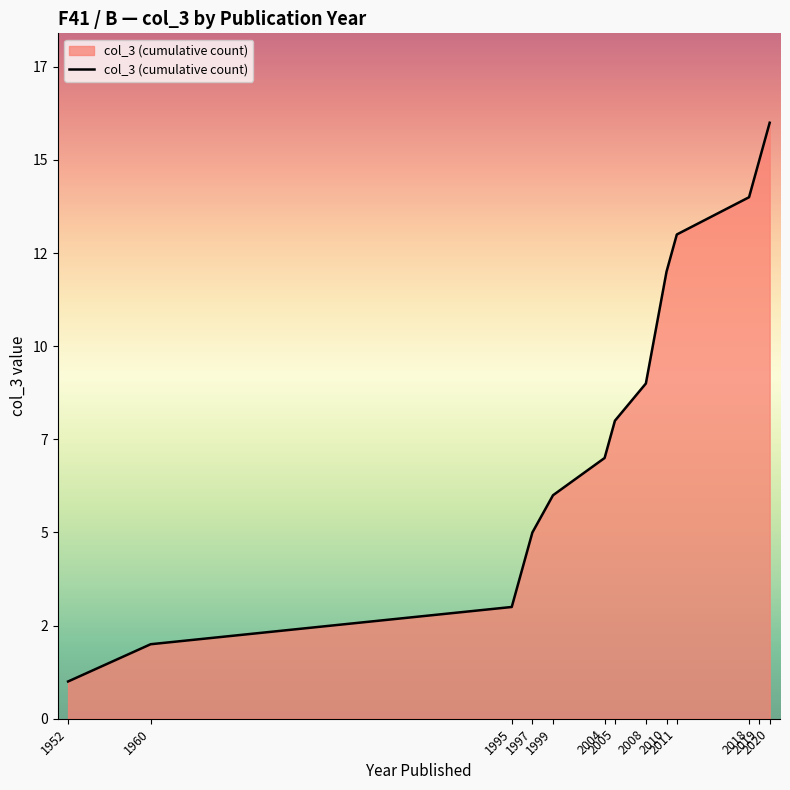

Rank the categories by value from highest to lowest.

2020, 2019, 2018, 2011, 2010, 2008, 2005, 2004, 1999, 1997, 1995, 1960, 1952